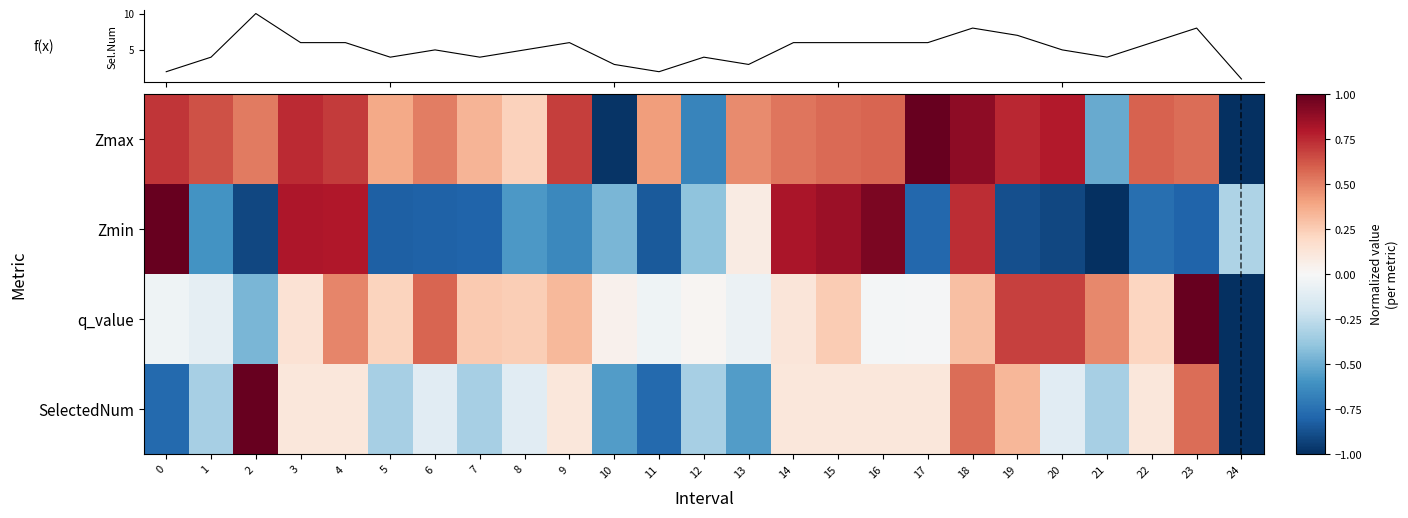

List the series in order of their peak value, highest first.

Zmax, Zmin, q_value, SelectedNum